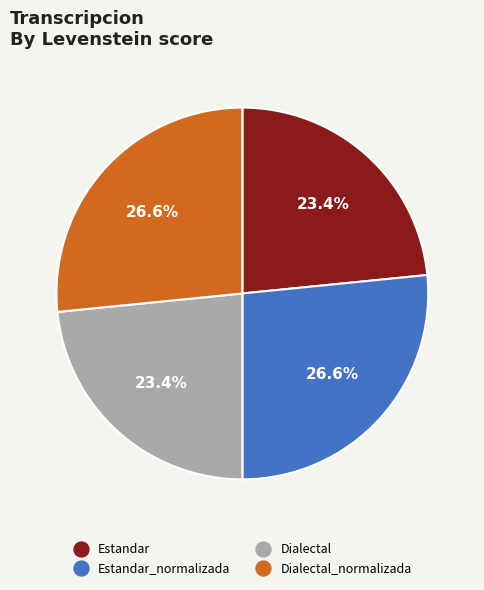

Is there any slice that represents more than half of the pie?

No